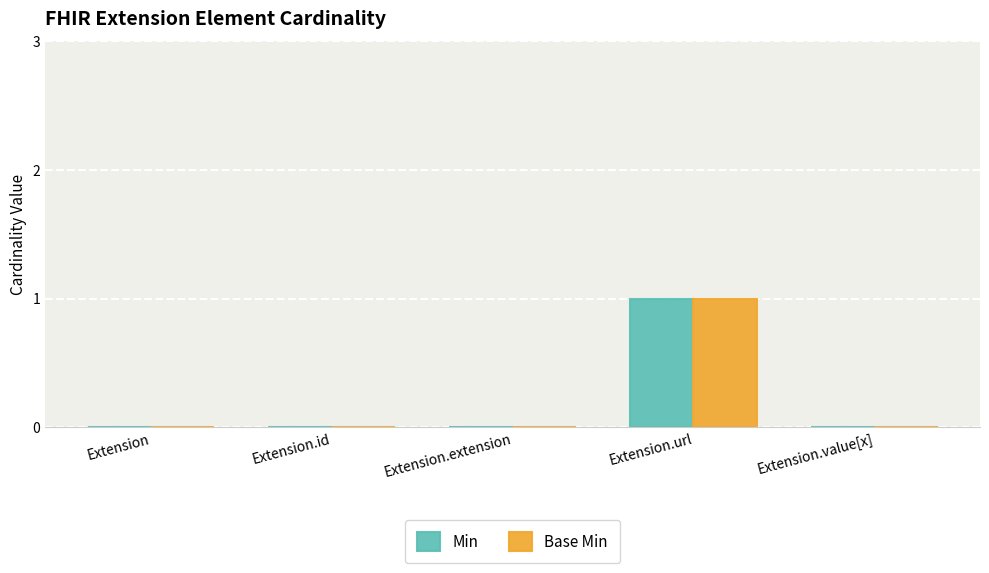

Which label corresponds to the largest value in the chart?

Extension.url